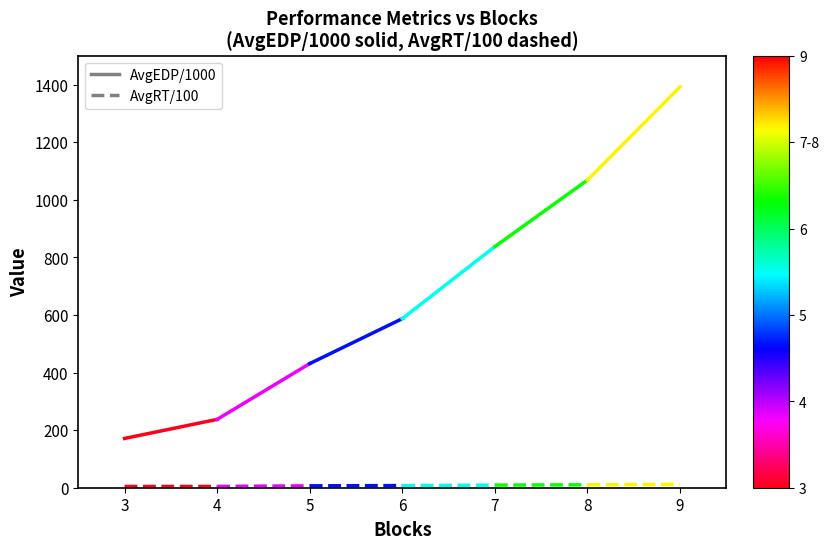

Which category has the highest value across all series?

4